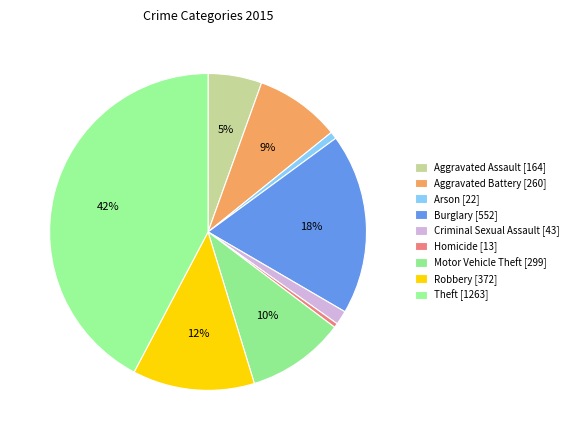

How many slices are in this pie chart?

9